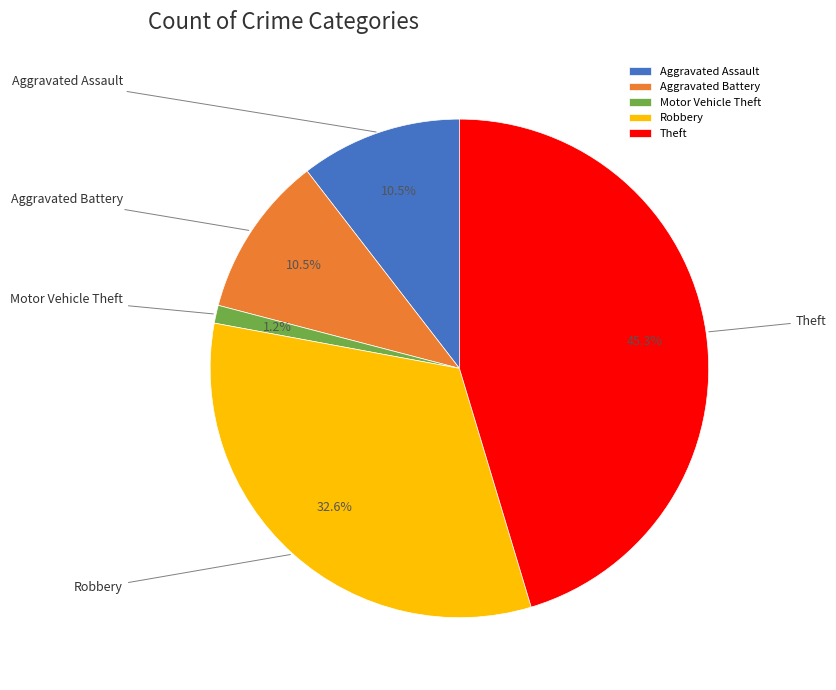

What percentage is the Aggravated Assault slice, to the nearest percent?

10%